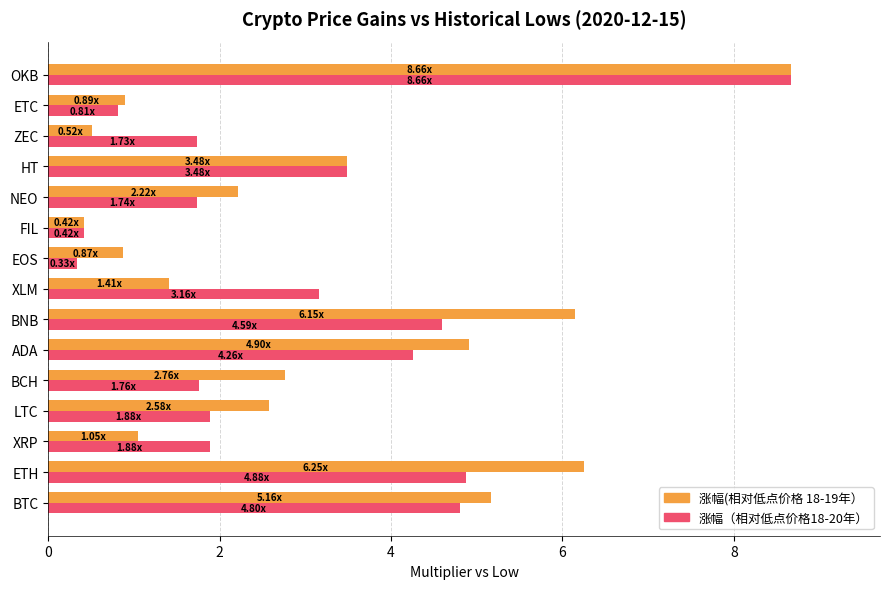

What is the spread (max minus min) of values at BTC?

0.4